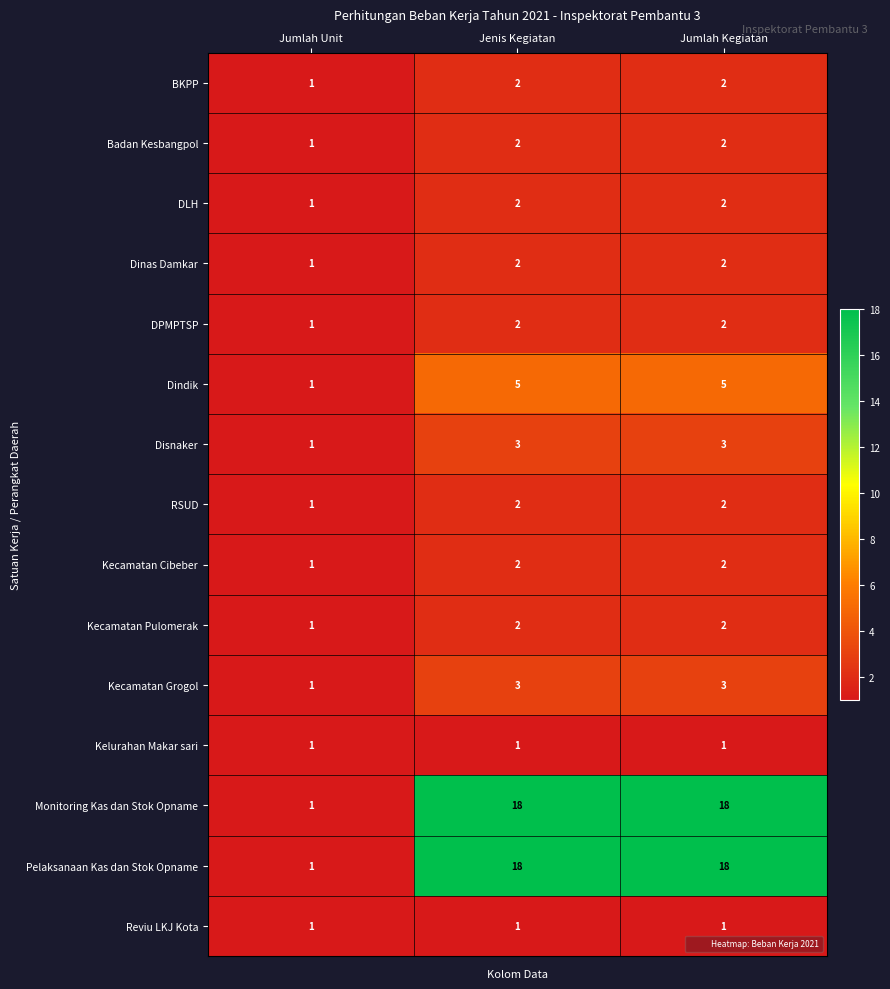

What is the average value of the Monitoring Kas dan Stok Opname series?

12